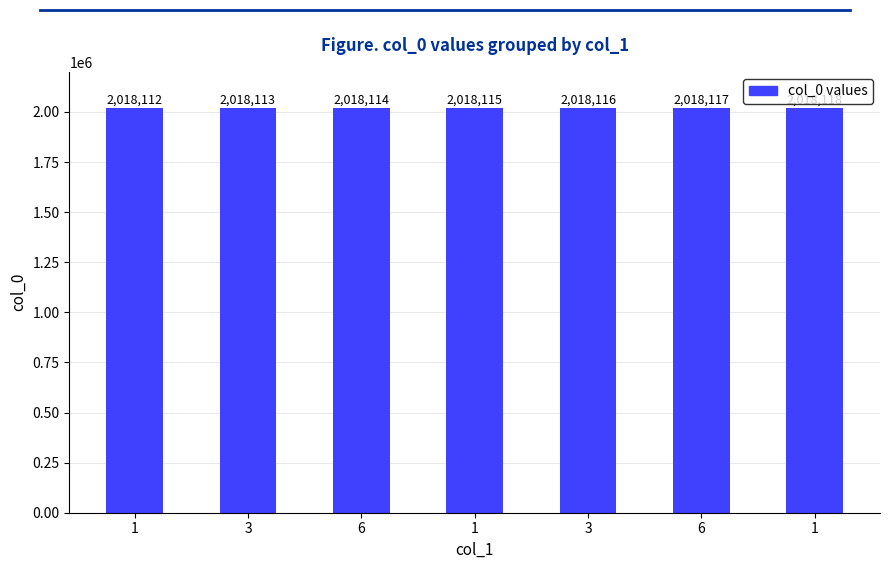

Which label corresponds to the smallest value in the chart?

1